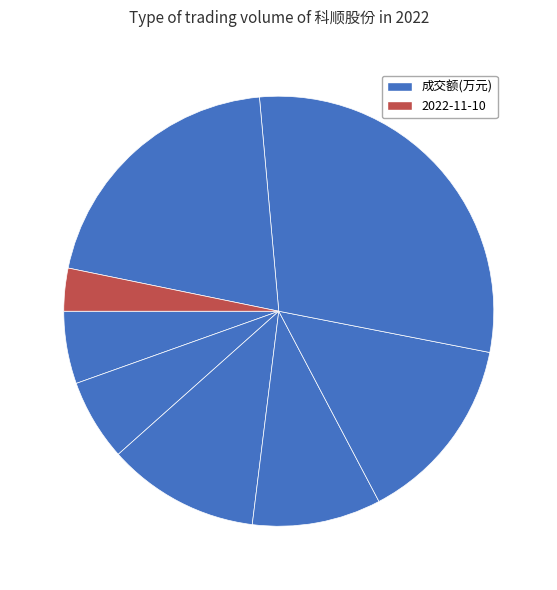

How many slices are in this pie chart?

8